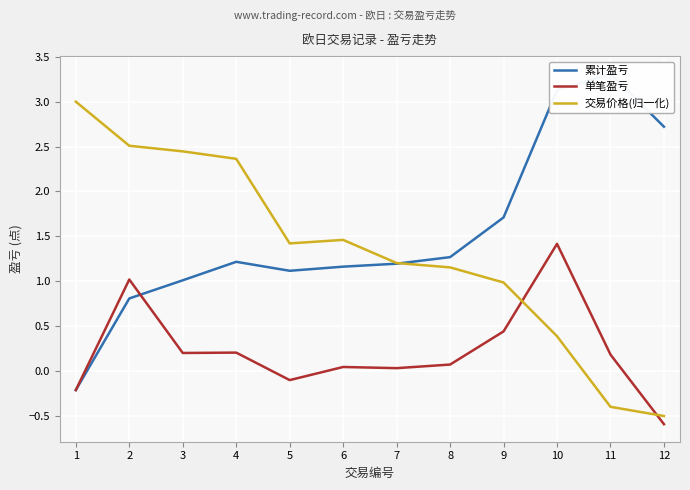

Which has a higher value, 3 or 4?

4